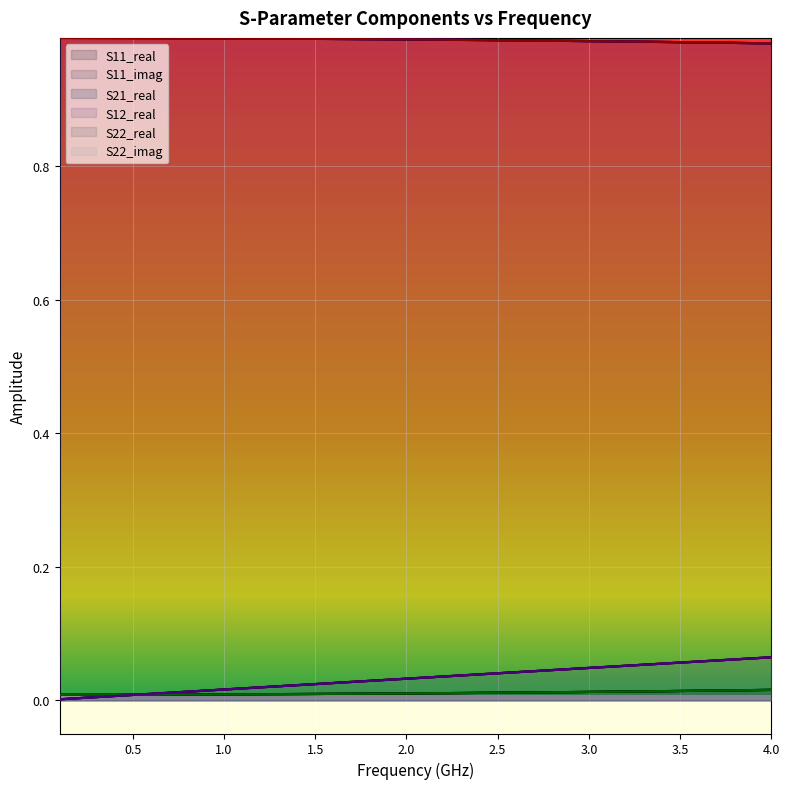

Reading right to left, what are all the values shown in this chart?

S11_real: 0.0	0.0	0.0	0.0	0.0	0.0	0.0	0.0	0.0	0.0	0.0	0.0	0.0	0.0	0.0	0.0	0.0	0.0	0.0	0.0	0.0	0.0	0.0	0.0	0.0	0.0	0.0	0.0	0.0	0.0	0.0	0.0	0.0	0.0	0.0	0.0	0.0	0.0	0.0	0.0
S11_imag: 0.1	0.1	0.1	0.1	0.1	0.1	0.1	0.1	0.1	0.1	0.0	0.0	0.0	0.0	0.0	0.0	0.0	0.0	0.0	0.0	0.0	0.0	0.0	0.0	0.0	0.0	0.0	0.0	0.0	0.0	0.0	0.0	0.0	0.0	0.0	0.0	0.0	0.0	0.0	0.0
S21_real: 1.0	1.0	1.0	1.0	1.0	1.0	1.0	1.0	1.0	1.0	1.0	1.0	1.0	1.0	1.0	1.0	1.0	1.0	1.0	1.0	1.0	1.0	1.0	1.0	1.0	1.0	1.0	1.0	1.0	1.0	1.0	1.0	1.0	1.0	1.0	1.0	1.0	1.0	1.0	1.0
S12_real: 1.0	1.0	1.0	1.0	1.0	1.0	1.0	1.0	1.0	1.0	1.0	1.0	1.0	1.0	1.0	1.0	1.0	1.0	1.0	1.0	1.0	1.0	1.0	1.0	1.0	1.0	1.0	1.0	1.0	1.0	1.0	1.0	1.0	1.0	1.0	1.0	1.0	1.0	1.0	1.0
S22_real: 0.0	0.0	0.0	0.0	0.0	0.0	0.0	0.0	0.0	0.0	0.0	0.0	0.0	0.0	0.0	0.0	0.0	0.0	0.0	0.0	0.0	0.0	0.0	0.0	0.0	0.0	0.0	0.0	0.0	0.0	0.0	0.0	0.0	0.0	0.0	0.0	0.0	0.0	0.0	0.0
S22_imag: 0.1	0.1	0.1	0.1	0.1	0.1	0.1	0.1	0.1	0.1	0.0	0.0	0.0	0.0	0.0	0.0	0.0	0.0	0.0	0.0	0.0	0.0	0.0	0.0	0.0	0.0	0.0	0.0	0.0	0.0	0.0	0.0	0.0	0.0	0.0	0.0	0.0	0.0	0.0	0.0